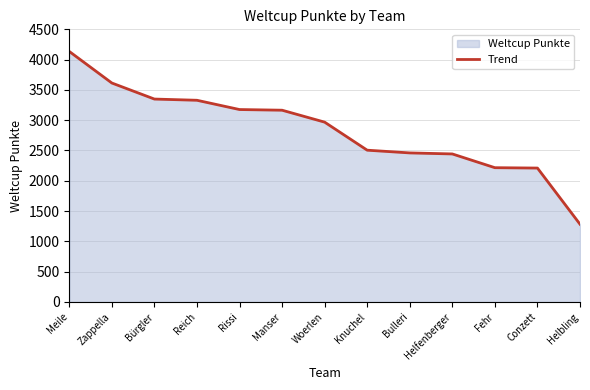

Where does the data first go above 2968?

Meile